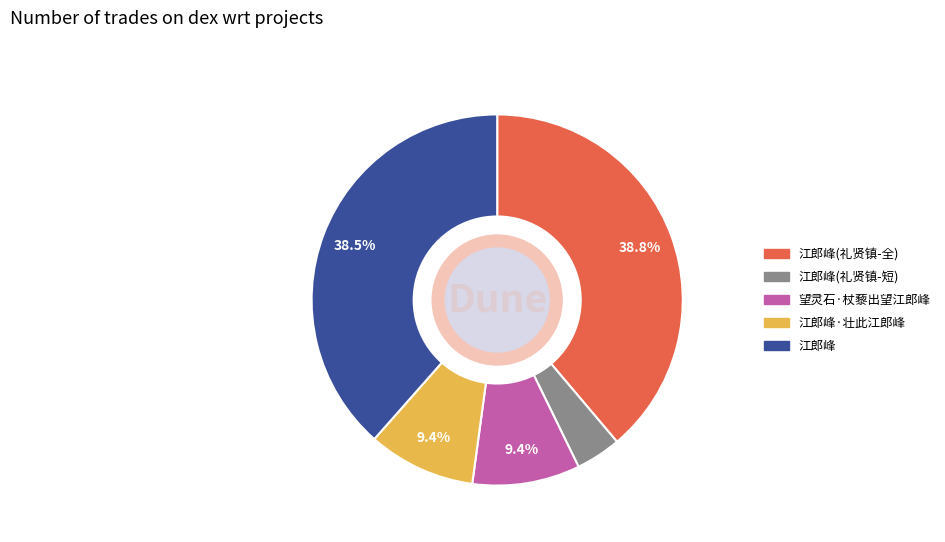

Does any single category account for the majority?

No